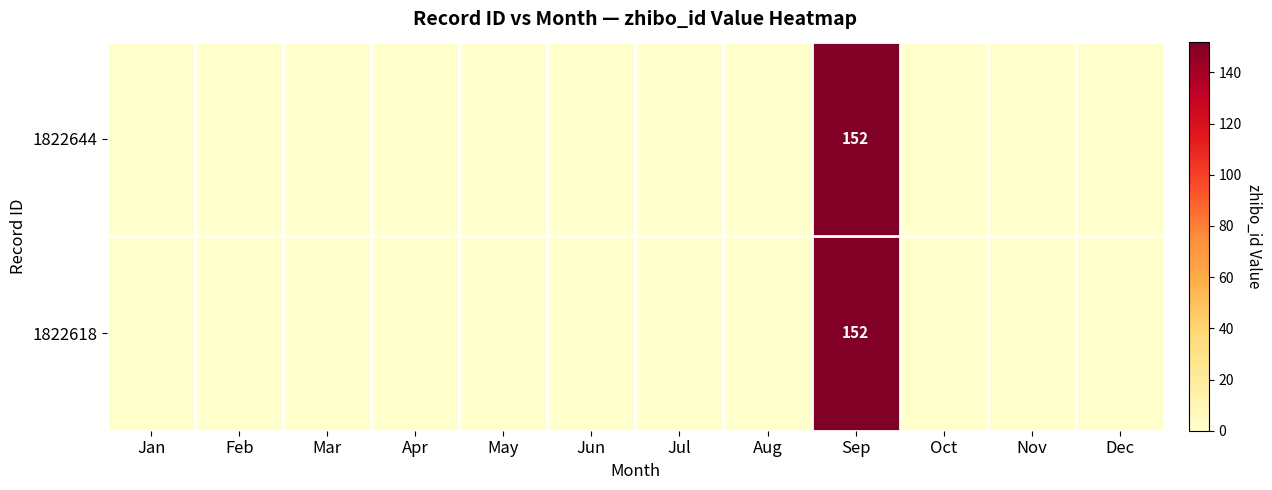

The value of 1822618 at Sep is 60. True or false?

False